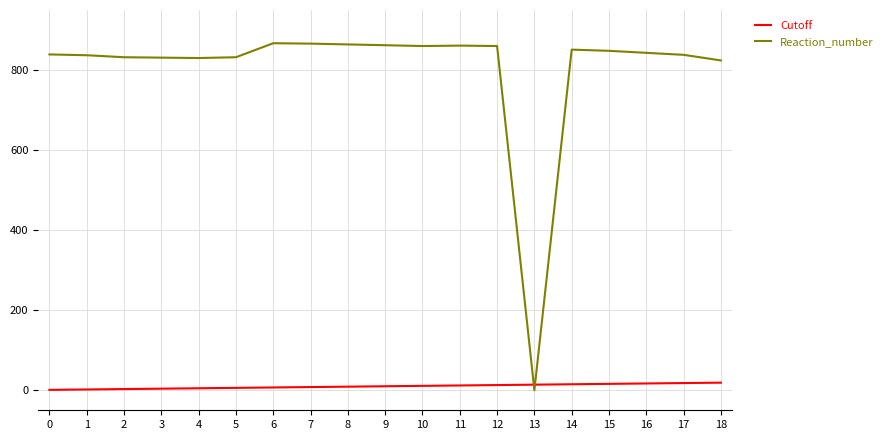

Is the value of Cutoff at 3 greater than the value of Reaction_number at 0?

No